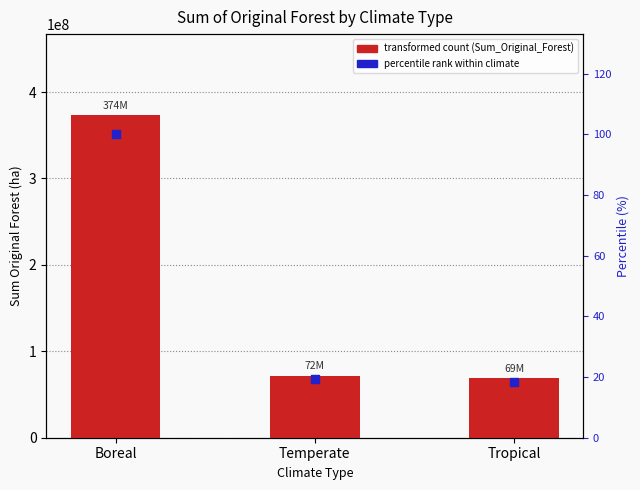

Which series reaches the minimum Y coordinate?

percentile rank